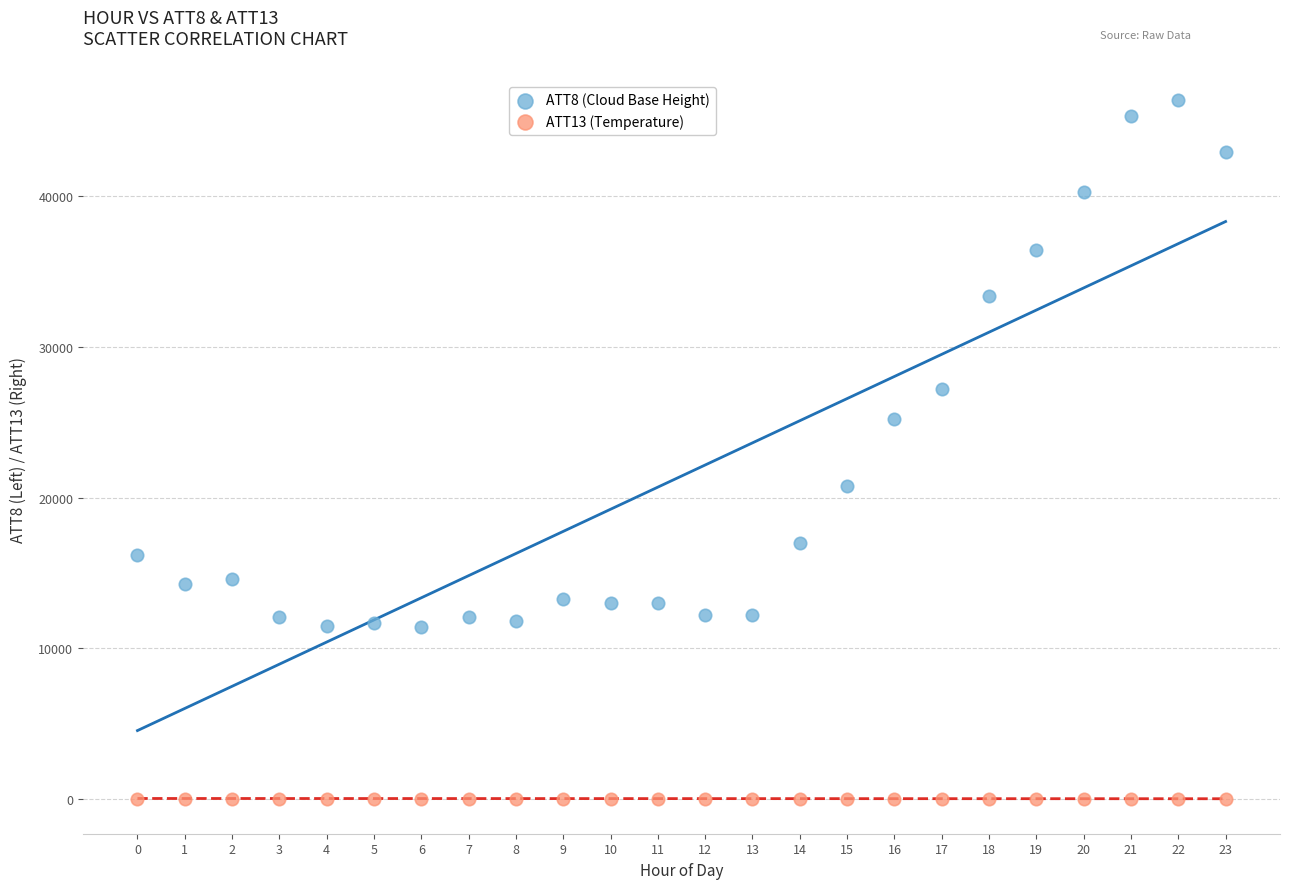

Which series contains the lowest Y value?

ATT13 (Temperature)